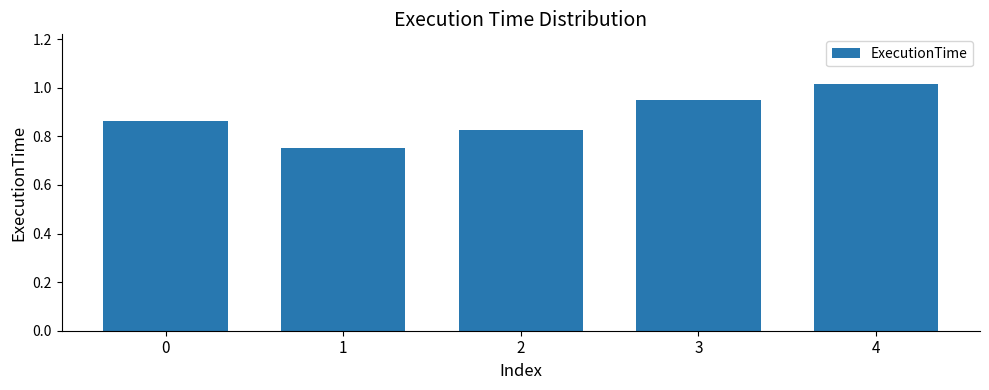

True or false: the data shows 1.3 at 3.

False